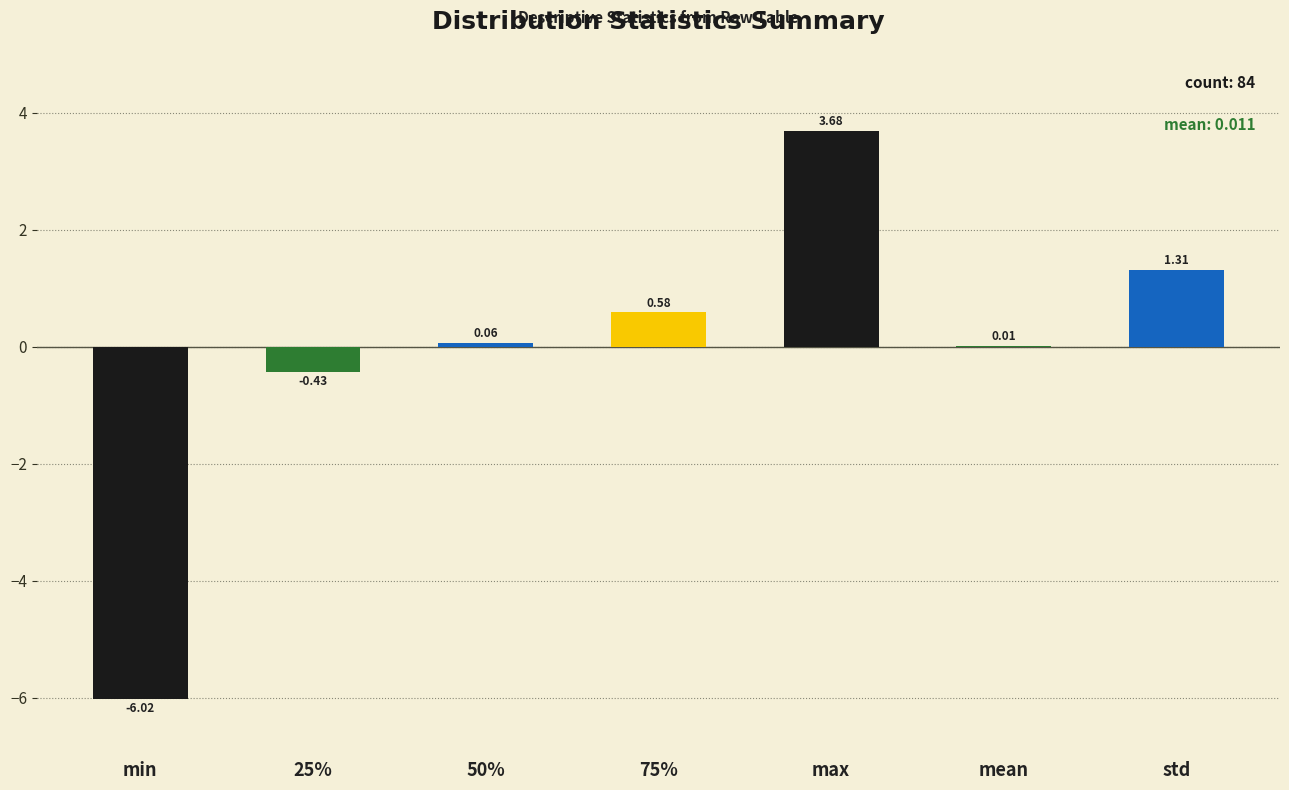

Which label corresponds to the largest value in the chart?

max